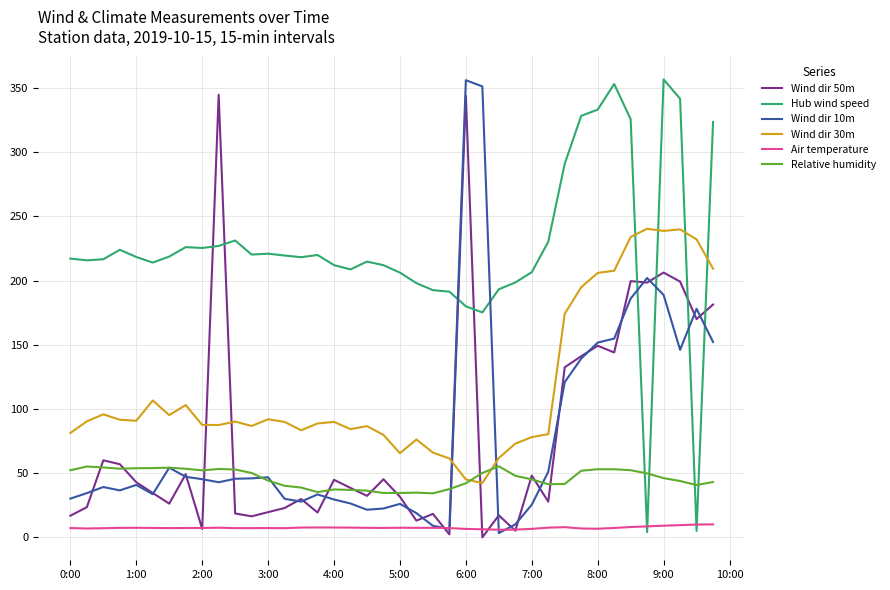

What are all the series names shown in the legend?

Wind dir 50m, Hub wind speed, Wind dir 10m, Wind dir 30m, Air temperature, Relative humidity